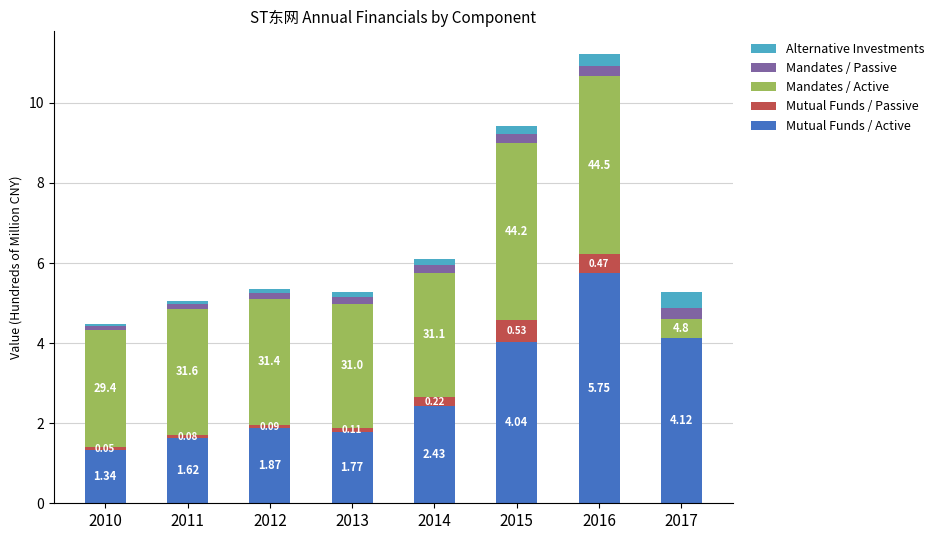

What is the total value across all series at 2010?

4.5